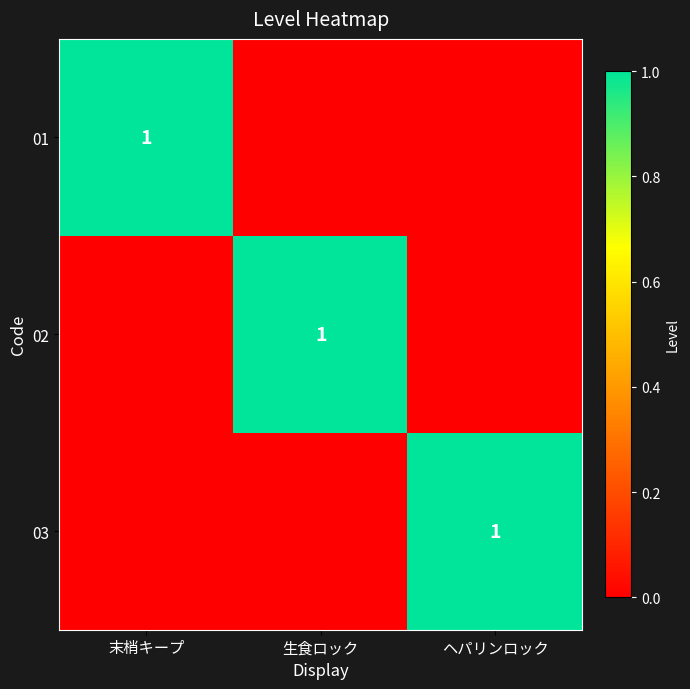

The value of 03 at ヘパリンロック is 2. True or false?

False